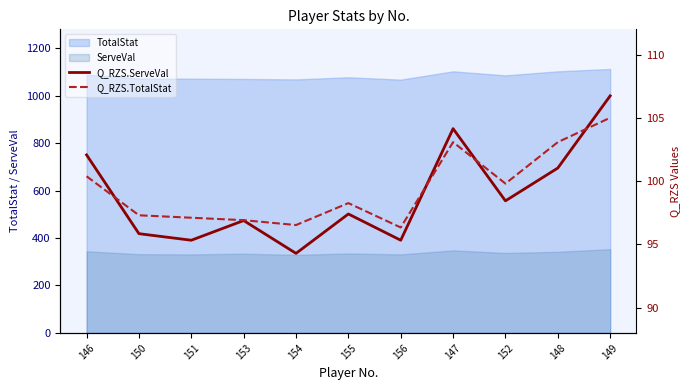

True or false: Q_RZS.ServeVal and Q_RZS.TotalStat intersect in this chart.

True